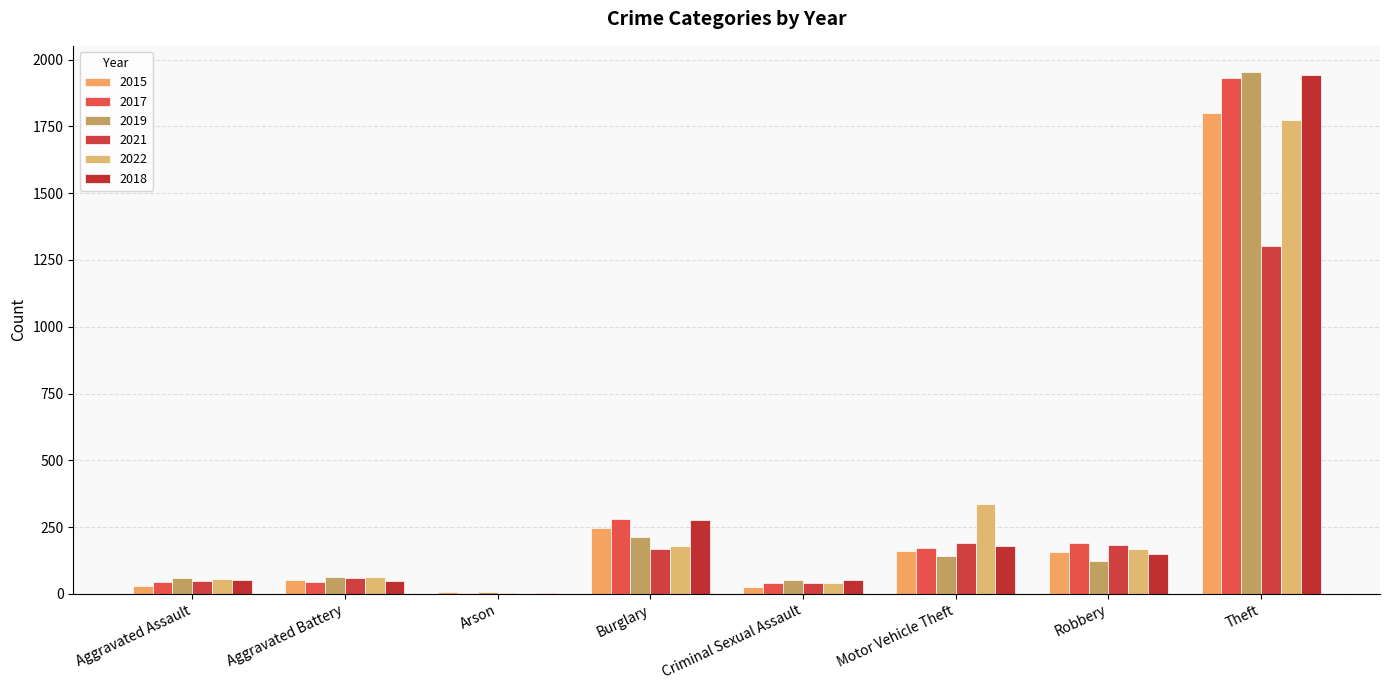

What is the minimum value shown in the chart?

2